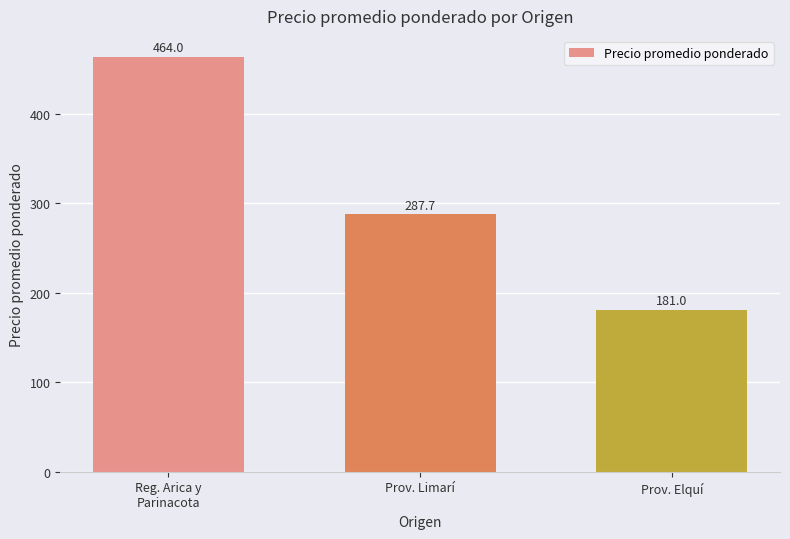

The chart shows a value of 56.3 at Prov. Elquí. True or false?

False